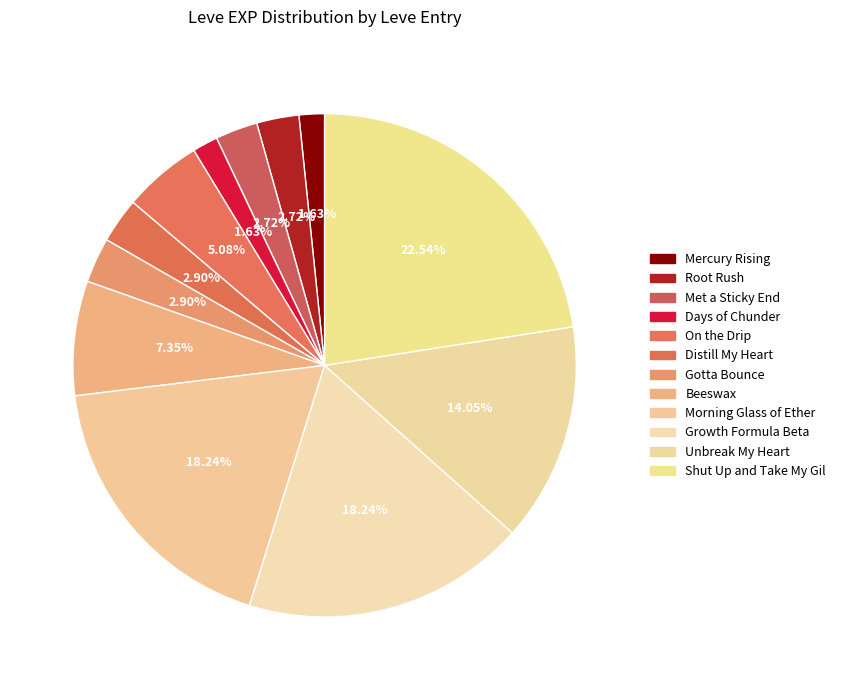

Which slice is the smallest?

Mercury Rising